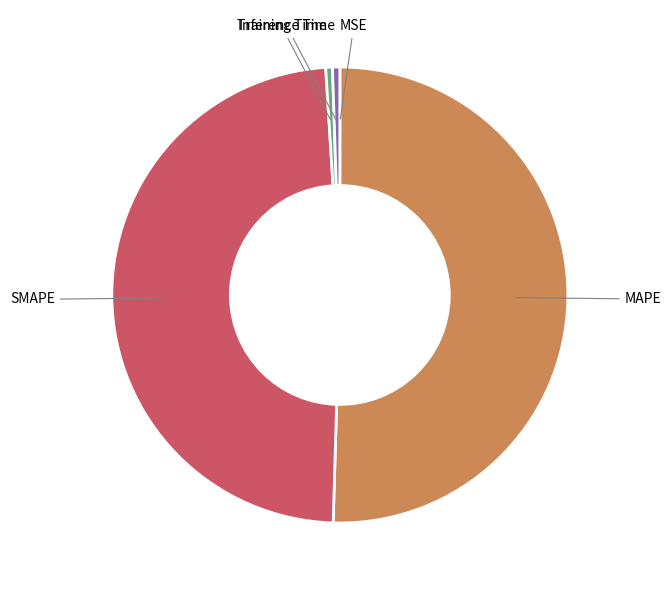

Does any single category account for the majority?

Yes